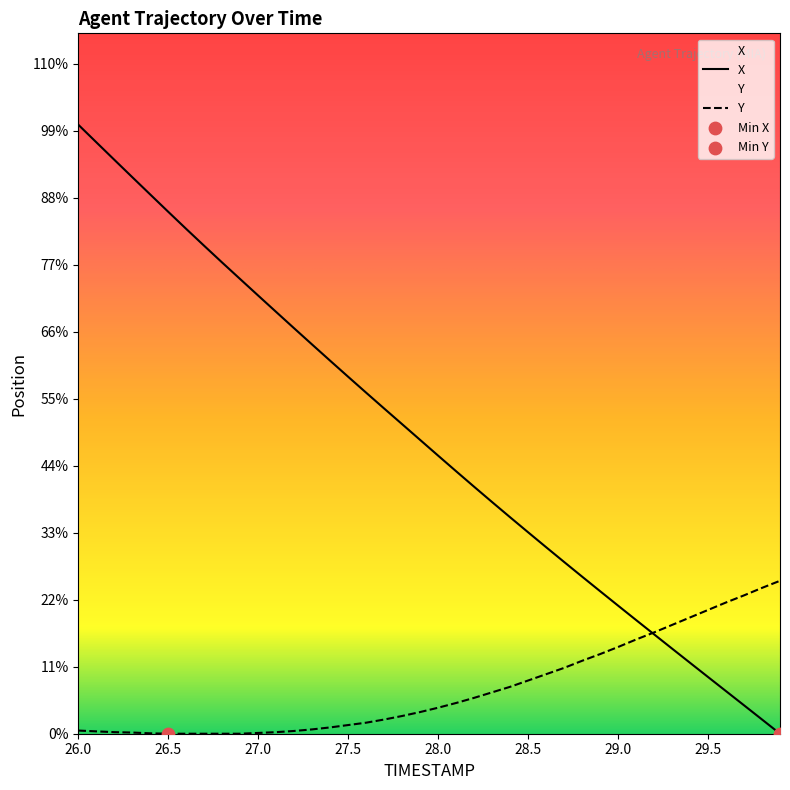

Which series reaches the minimum Y coordinate?

X